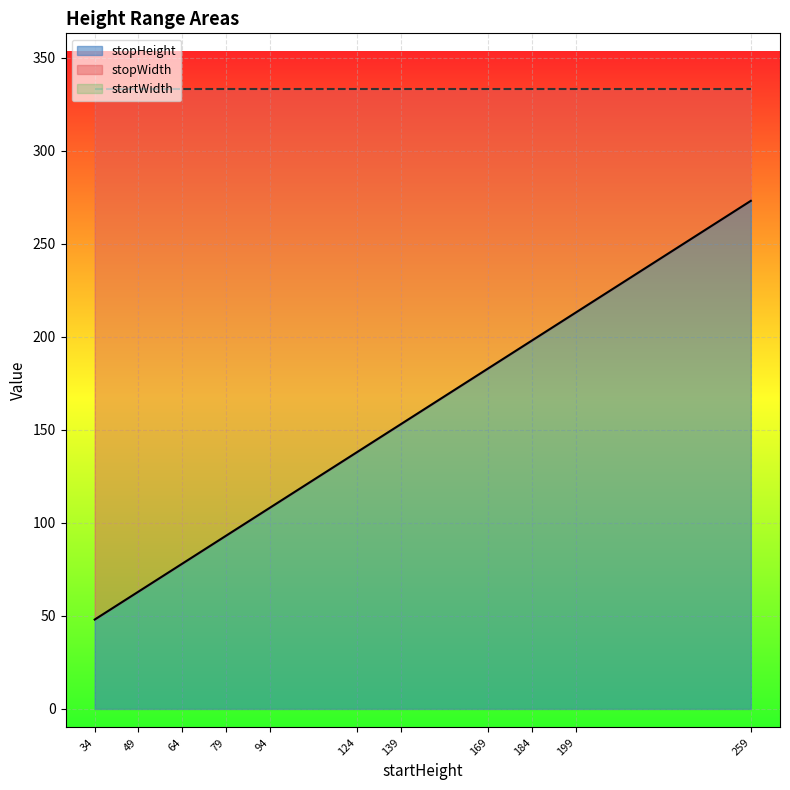

Reading left to right, transcribe all the data shown in this chart.

stopHeight: 34=48	49=63	64=78	79=93	94=108	124=138	139=153	169=183	184=198	199=213	259=273
startWidth: 34=0	49=0	64=0	79=0	94=0	124=0	139=0	169=0	184=0	199=0	259=0
stopWidth: 34=333	49=333	64=333	79=333	94=333	124=333	139=333	169=333	184=333	199=333	259=333